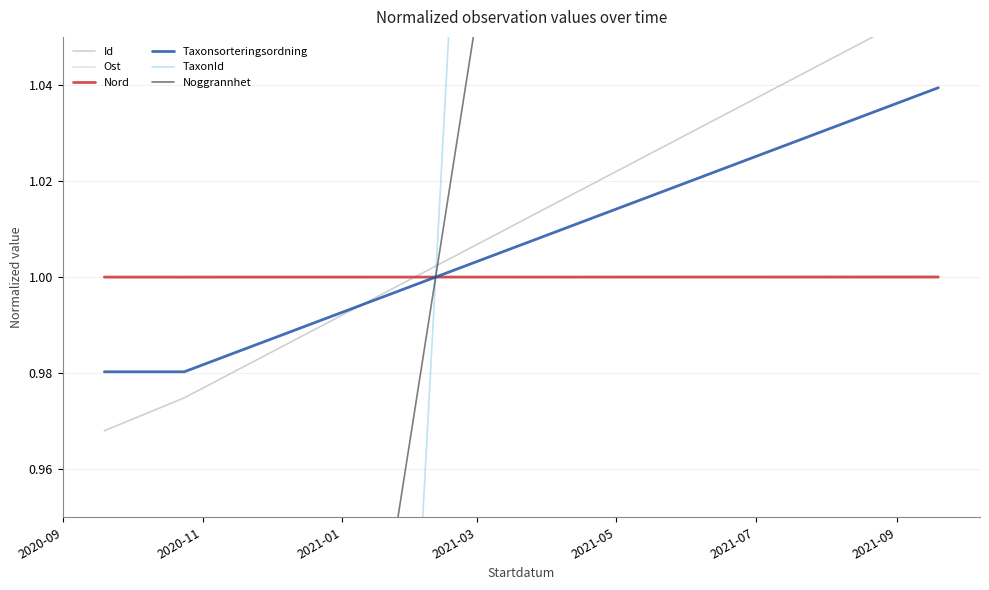

What is the difference between the maximum and minimum values in the Taxonsorteringsordning series?

0.1